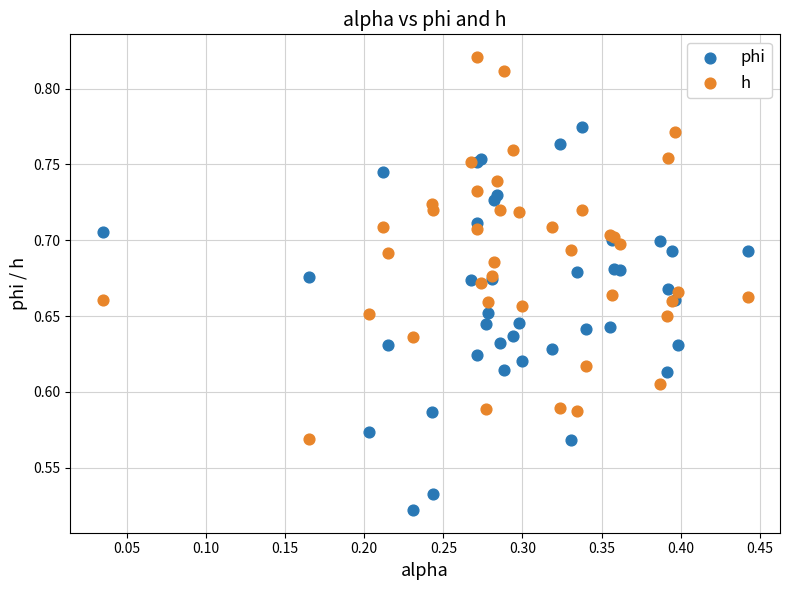

Which series contains the lowest Y value?

phi